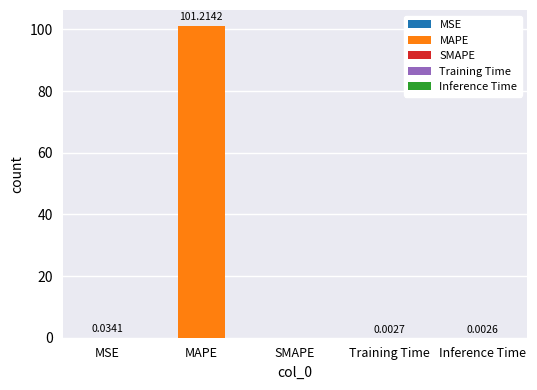

What position from the right is SMAPE?

3